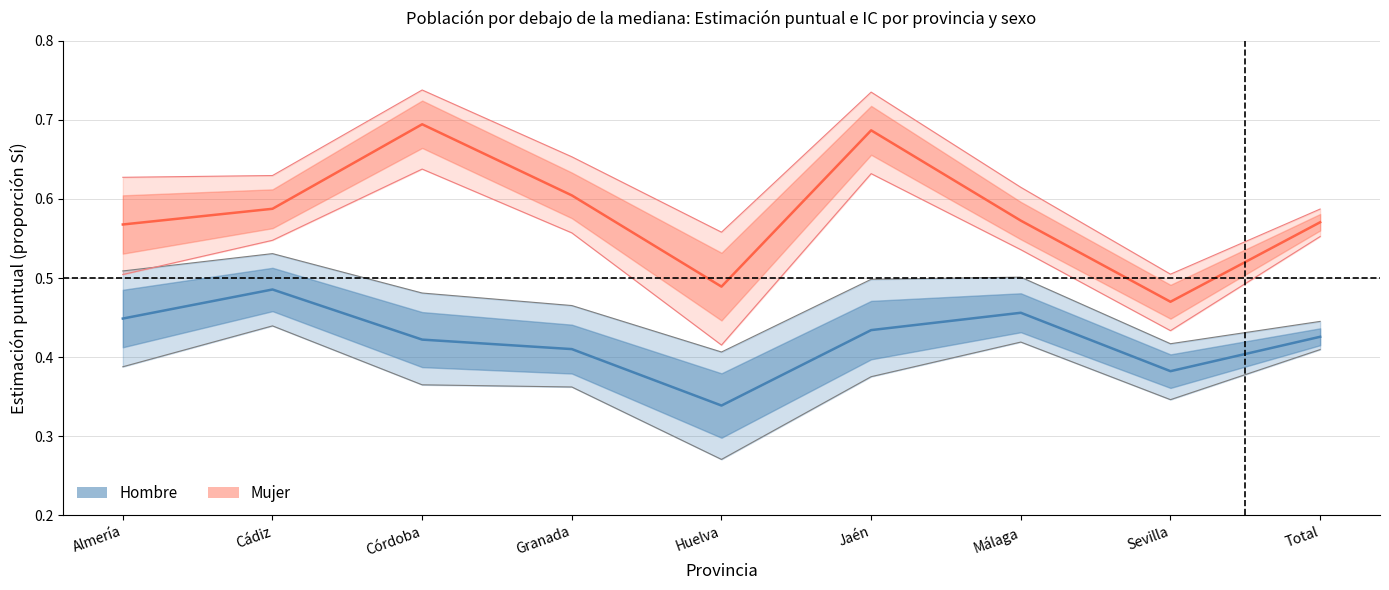

Rank the categories by Hombre_lim_sup value from lowest to highest.

Huelva, Sevilla, Total, Granada, Córdoba, Jaén, Málaga, Almería, Cádiz